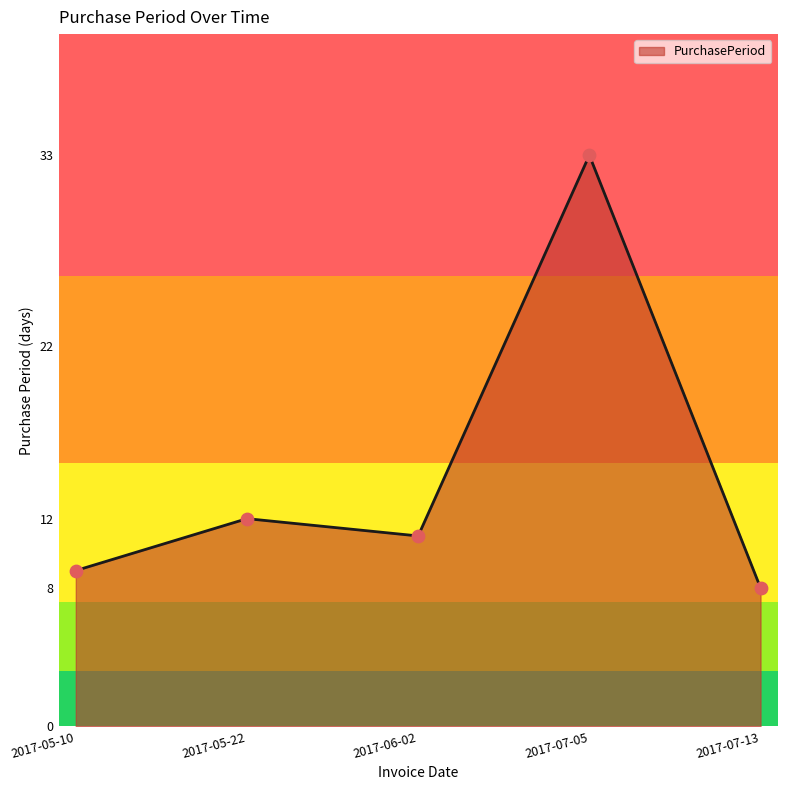

Which has a higher value, 2017-05-22 or 2017-07-05?

2017-07-05